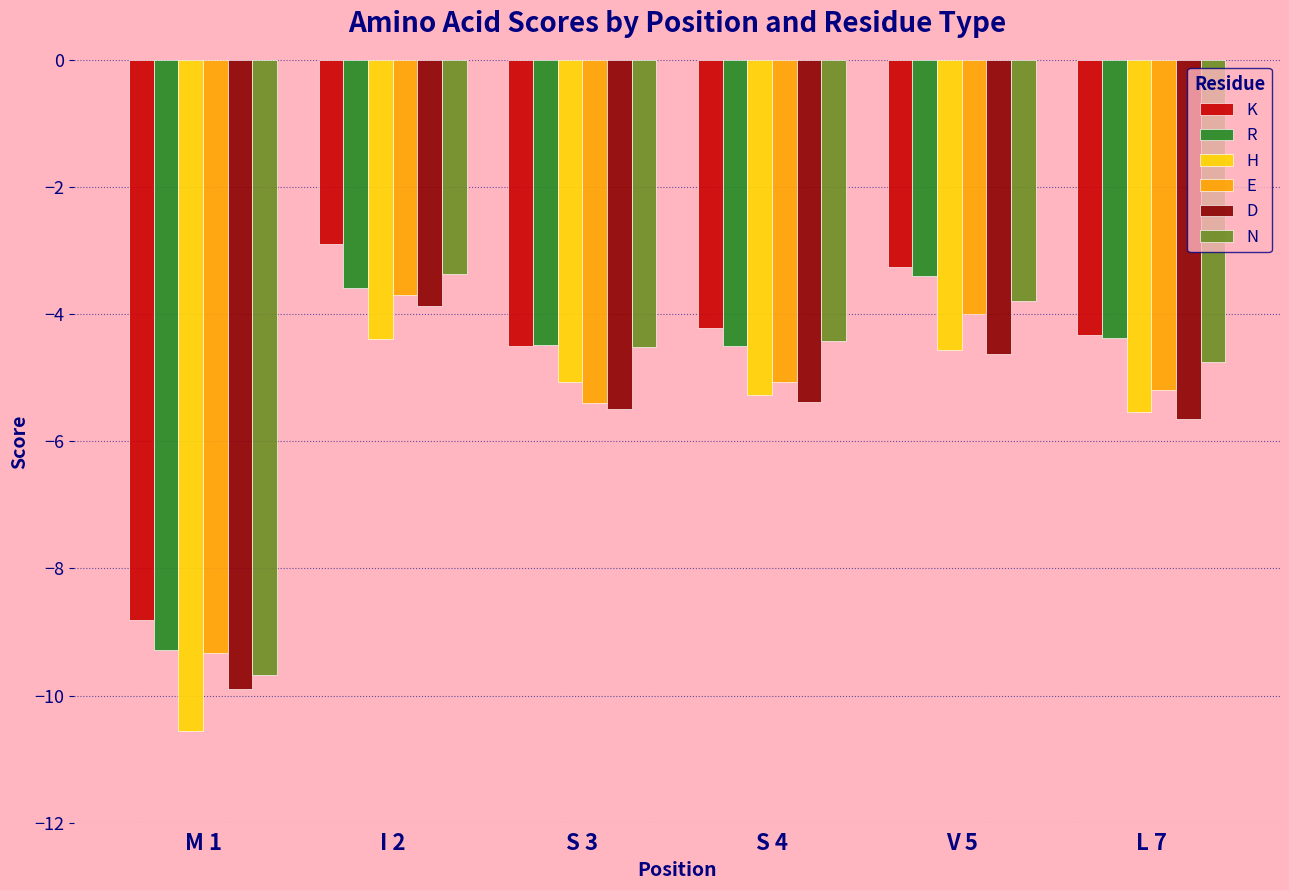

Read the K value at V 5.

-3.3